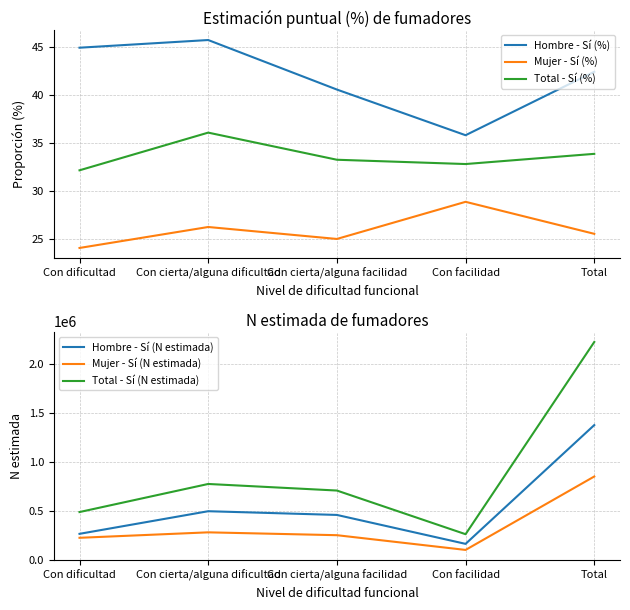

True or false: Mujer - Sí (N estimada) and Total - Sí (N estimada) cross at least once.

False